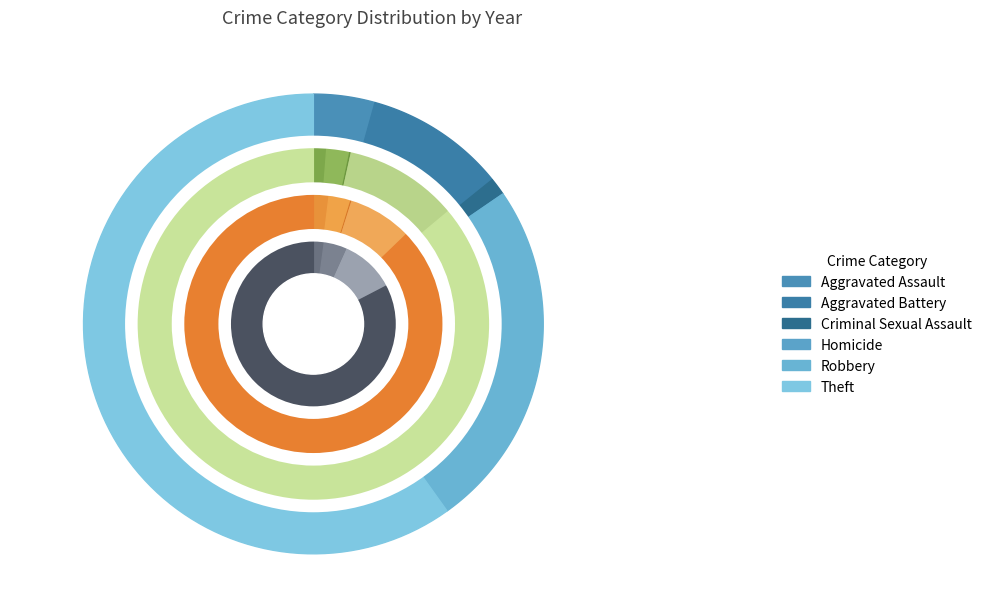

Does values_2022 account for over 50% of the chart?

No